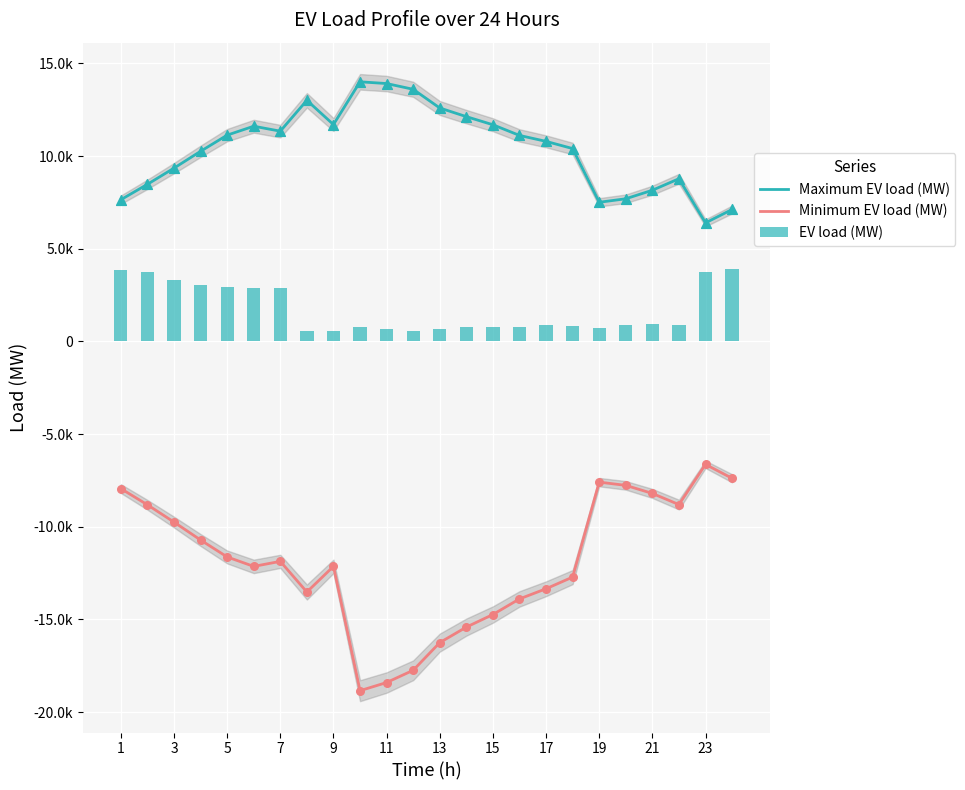

What is the total value across all series at 3?

3377.8